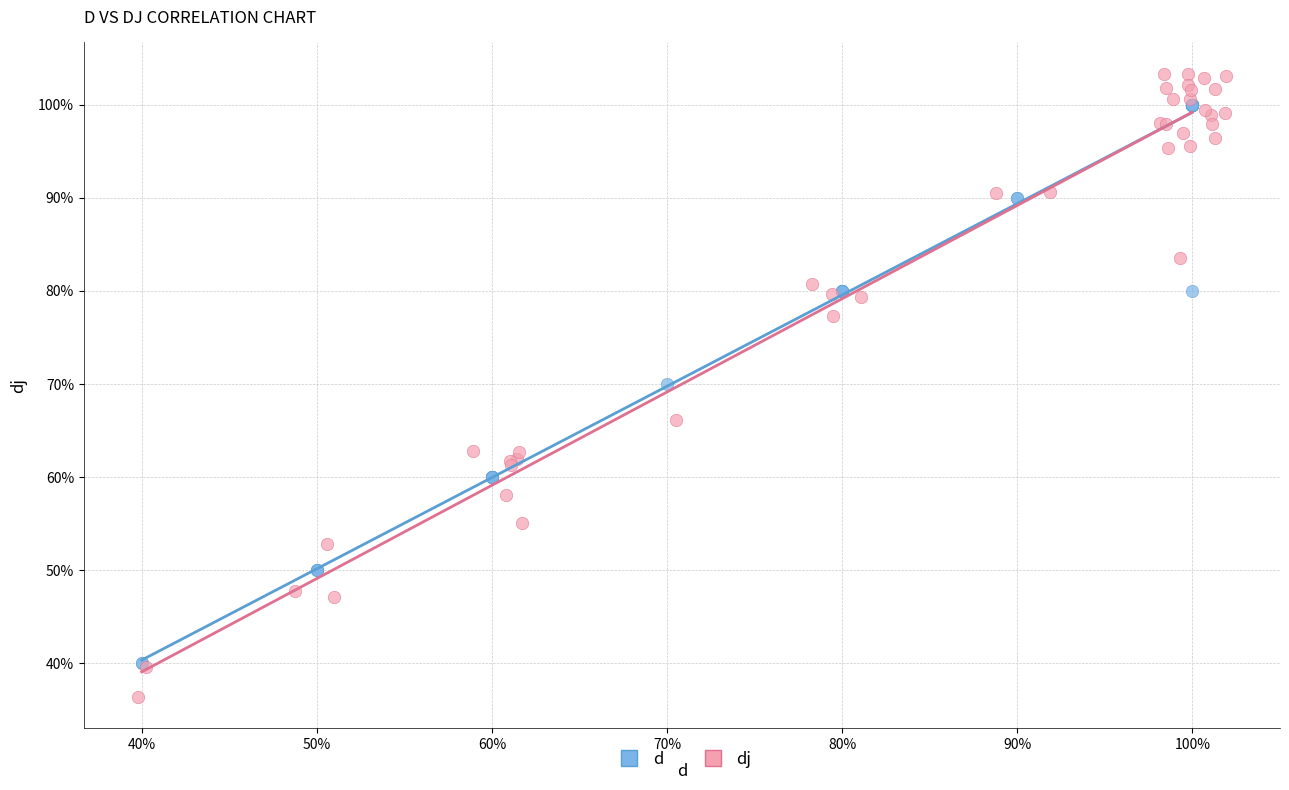

What are all the series names shown in the legend?

d, dj